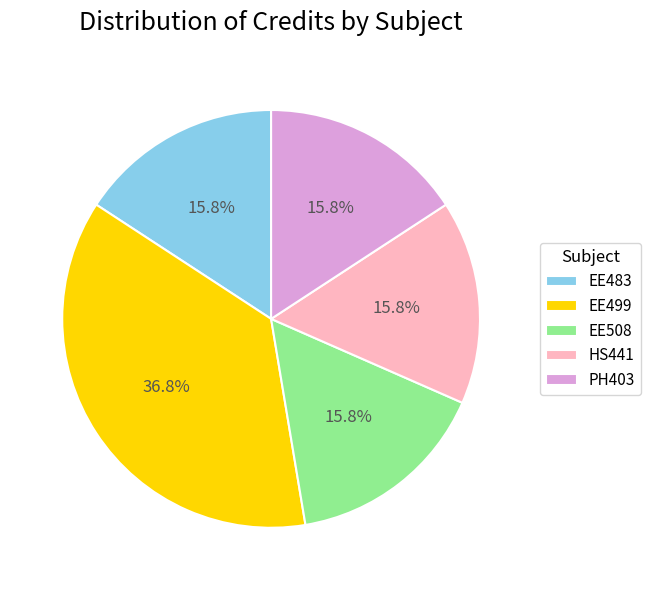

What is the largest slice in the pie chart?

EE499